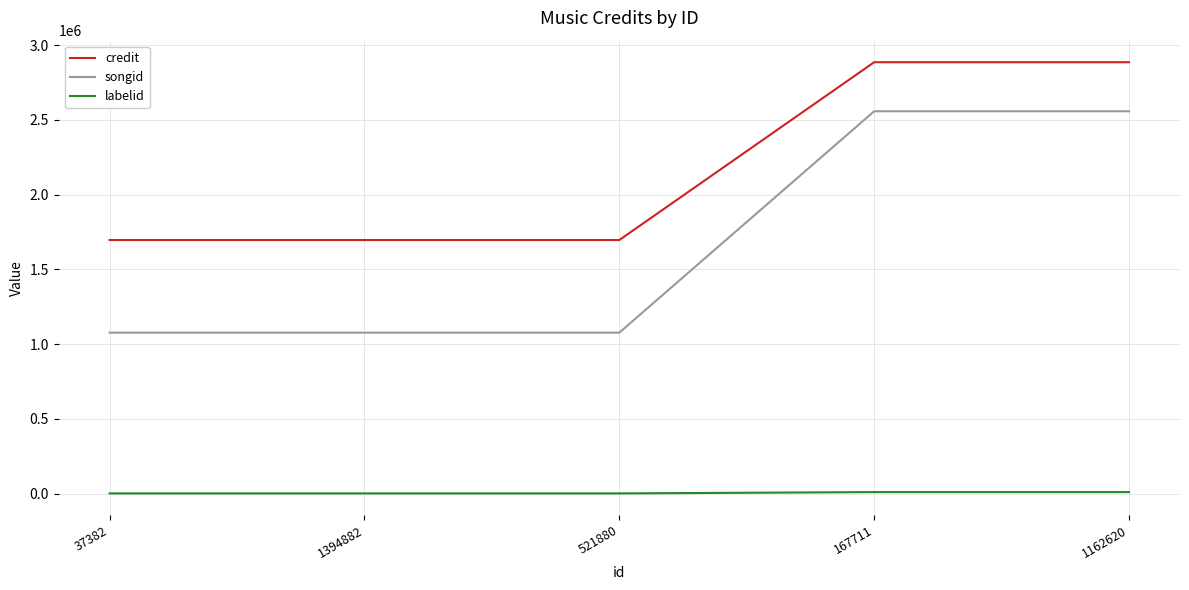

The credit series shows 2886484 at 167711. True or false?

True